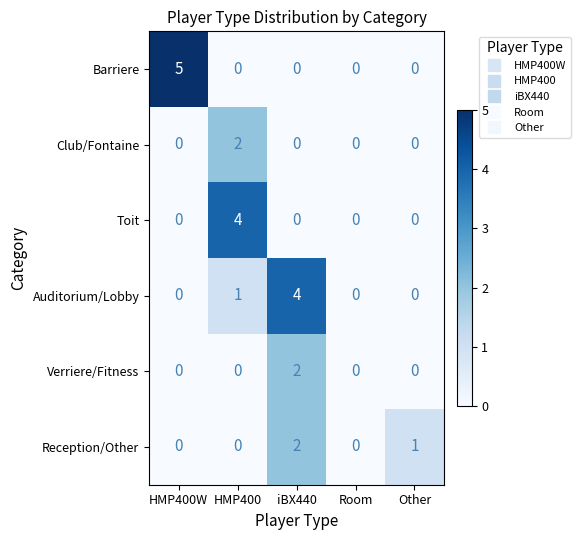

Where is Reception/Other nearest to the value 1?

Other